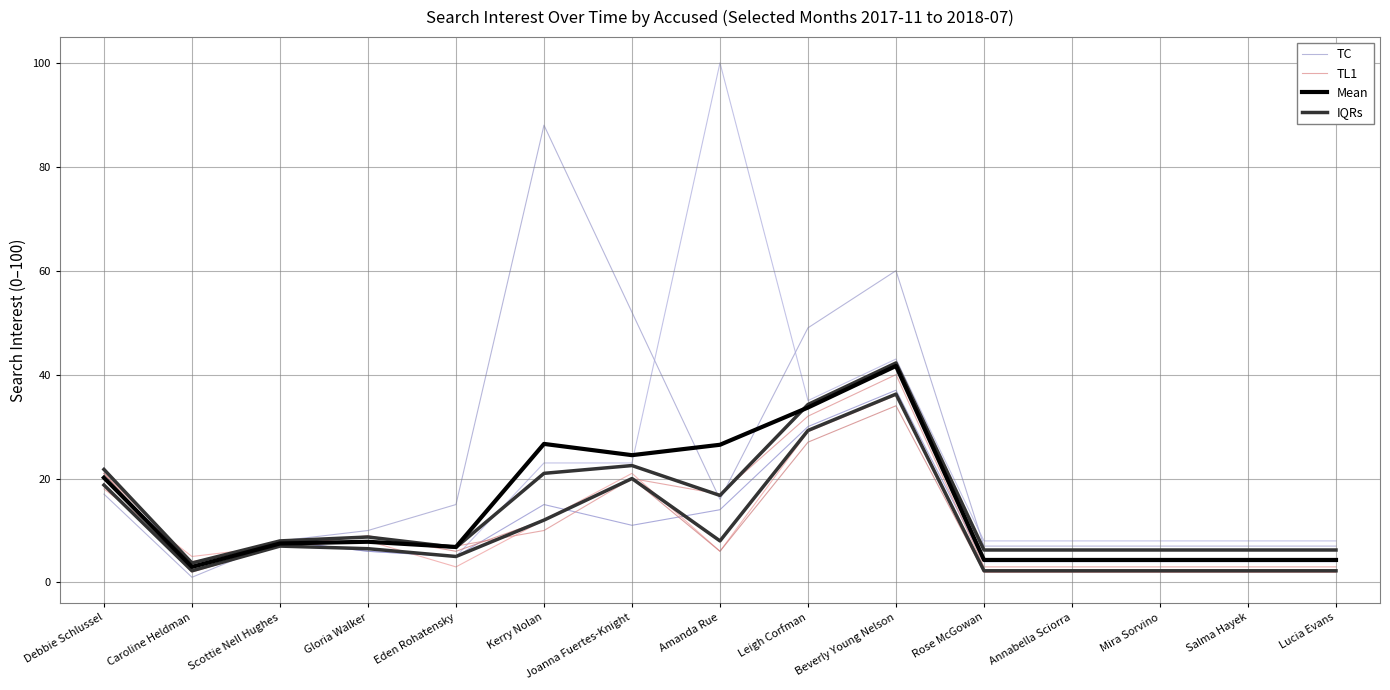

What is the label of the 1st point from the left?

Debbie Schlussel